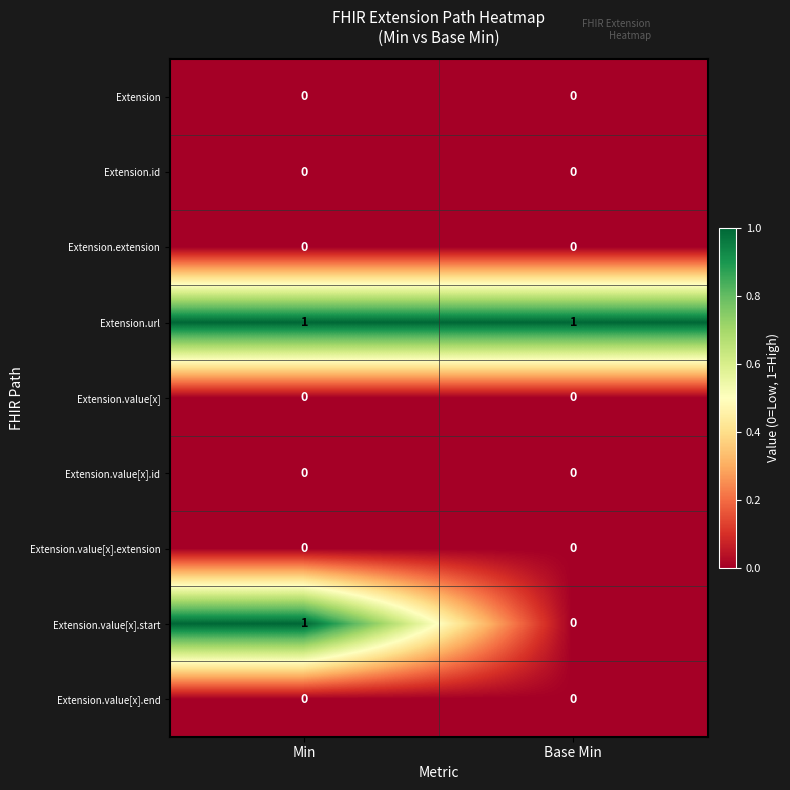

Where is Extension.value[x].start nearest to the value 0?

Base Min